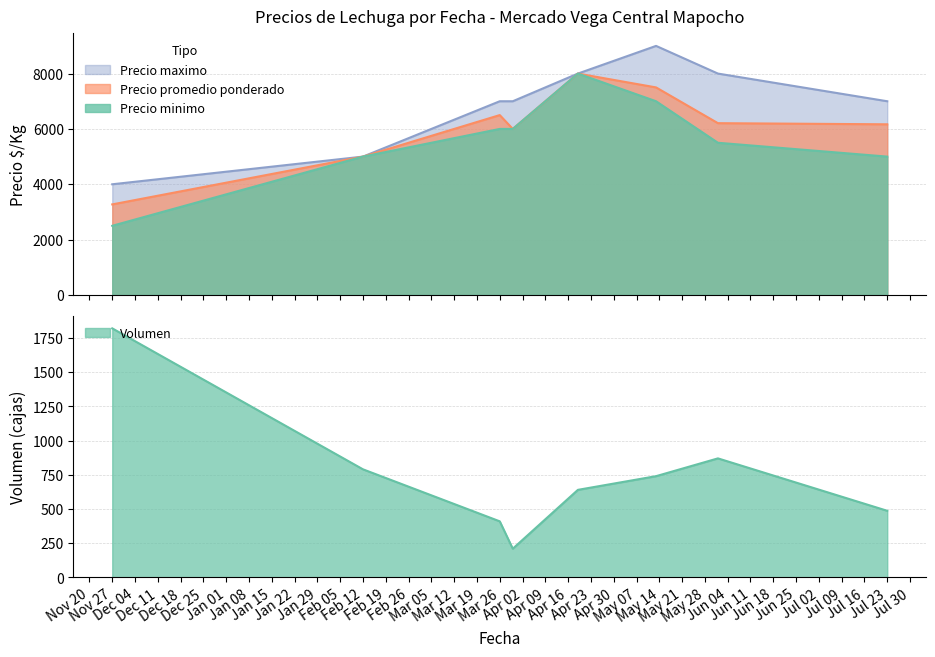

At which category does Precio maximo reach its first local peak?

2021-05-13